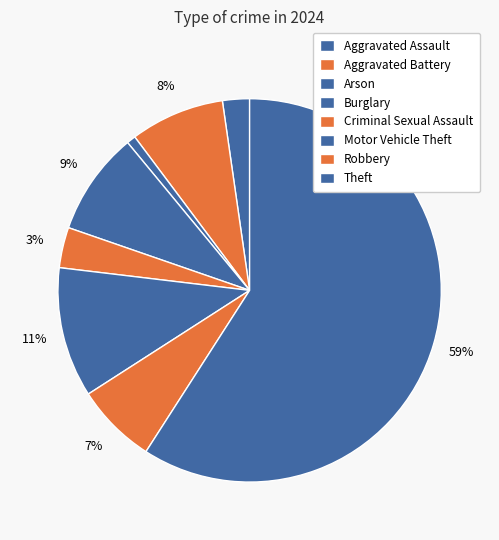

To the nearest percent, what is the average slice percentage?

12%